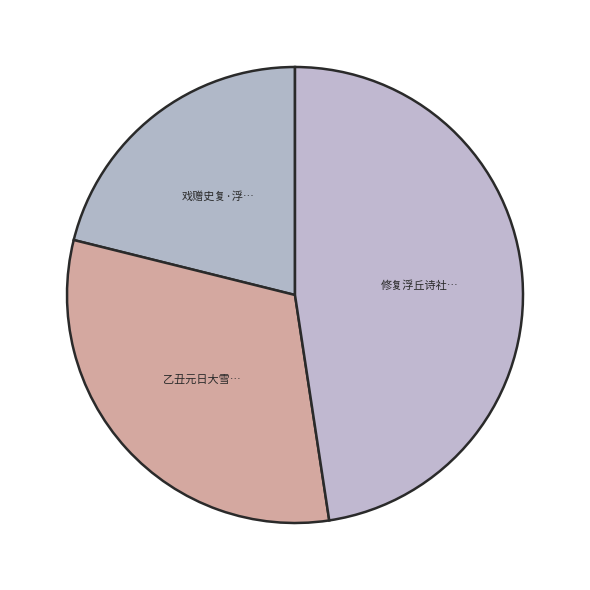

Rank the categories by value from highest to lowest.

修复浮丘诗社有作, 乙丑元日大雪自饮至醉遂呼王山人过尚志家痛饮夜归复浮白于园中, 戏赠史复·浮云天际任群乌